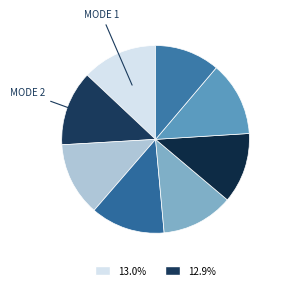

To the nearest percent, what is the average slice percentage?

12%